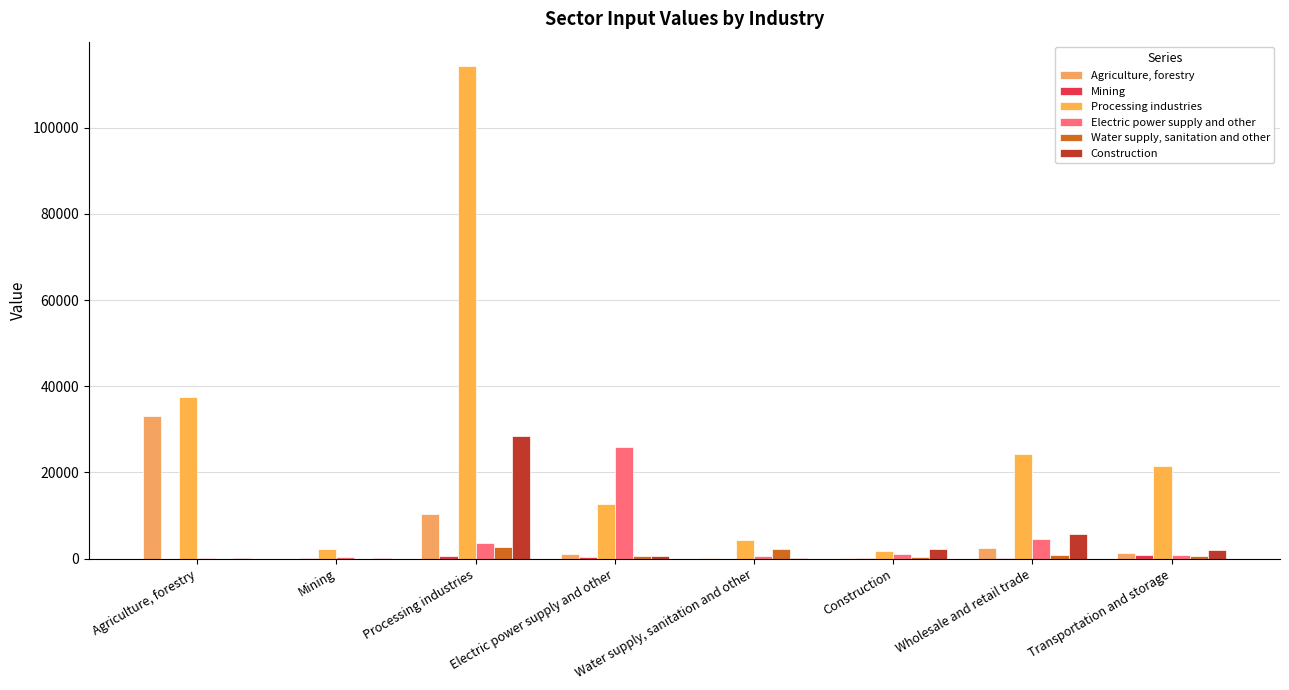

Where is Agriculture, forestry nearest to the value 16588?

Processing industries